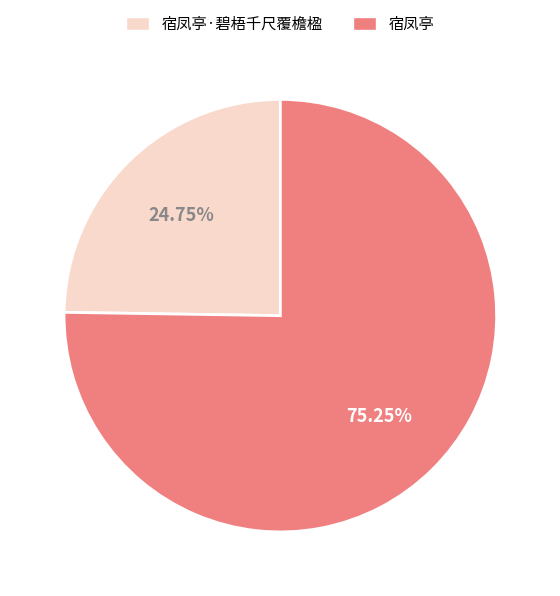

Rank the categories by value from lowest to highest.

宿凤亭·碧梧千尺覆檐楹, 宿凤亭